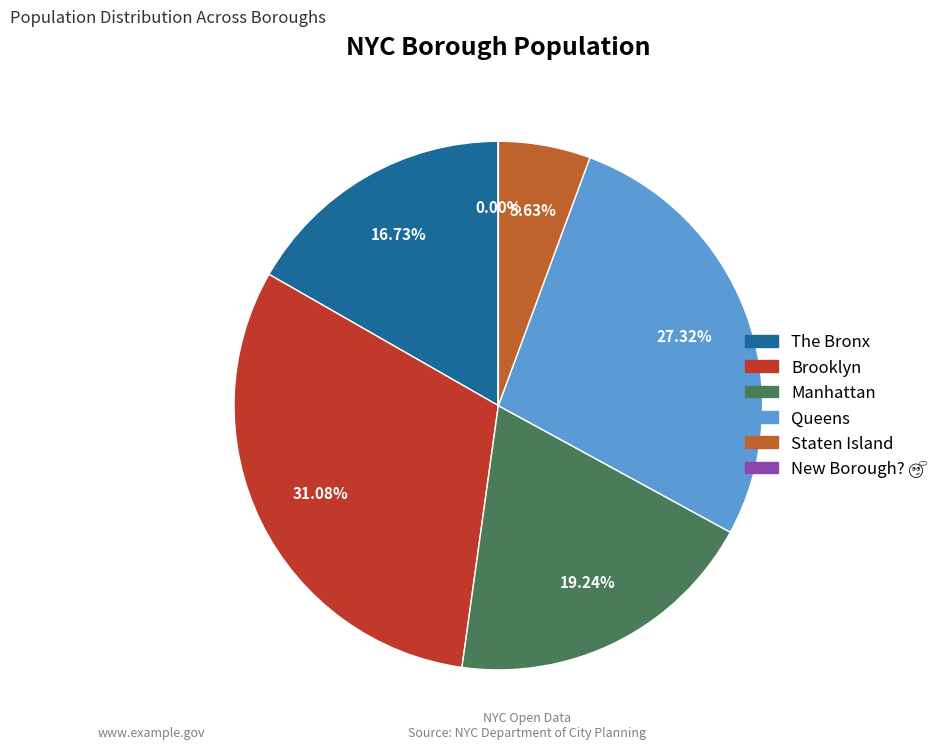

To the nearest percent, what percentage of the pie is Brooklyn?

31%